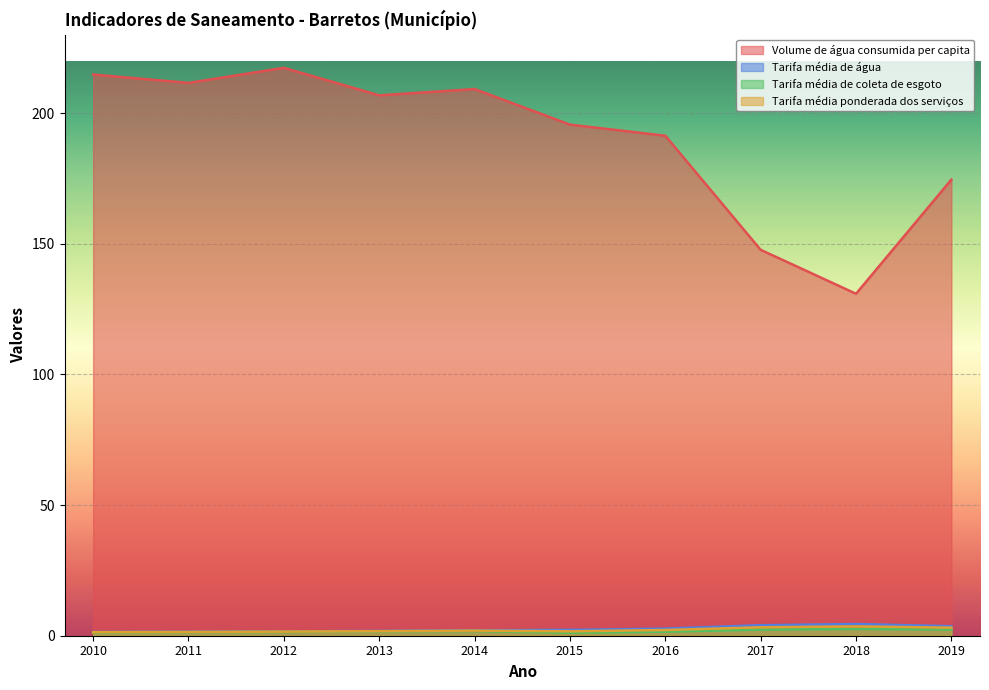

What are all the series names shown in the legend?

Volume de água consumida per capita, Tarifa média de água, Tarifa média de coleta de esgoto, Tarifa média ponderada dos serviços